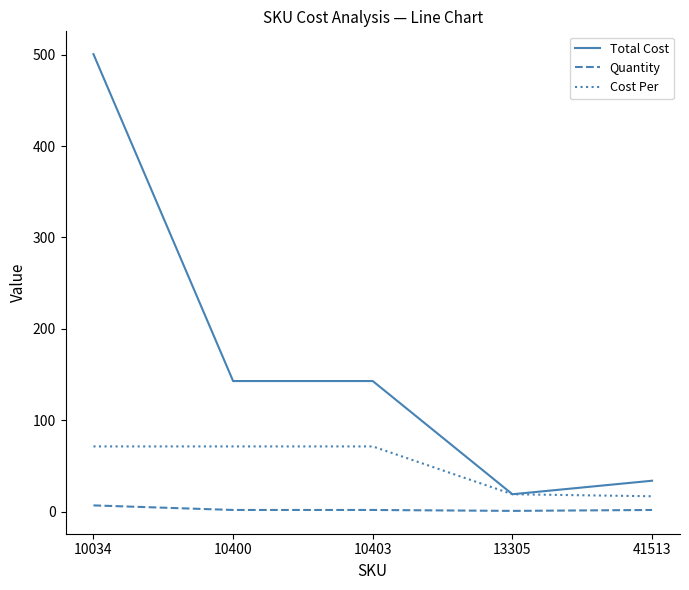

What is the difference between the Quantity values at 10034 and 10403?

5.0